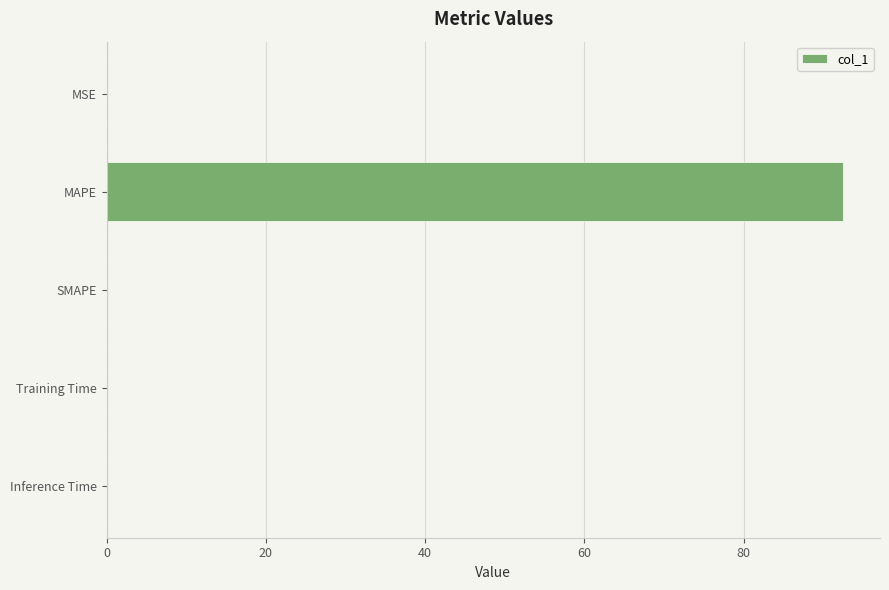

What is the average value?

18.5